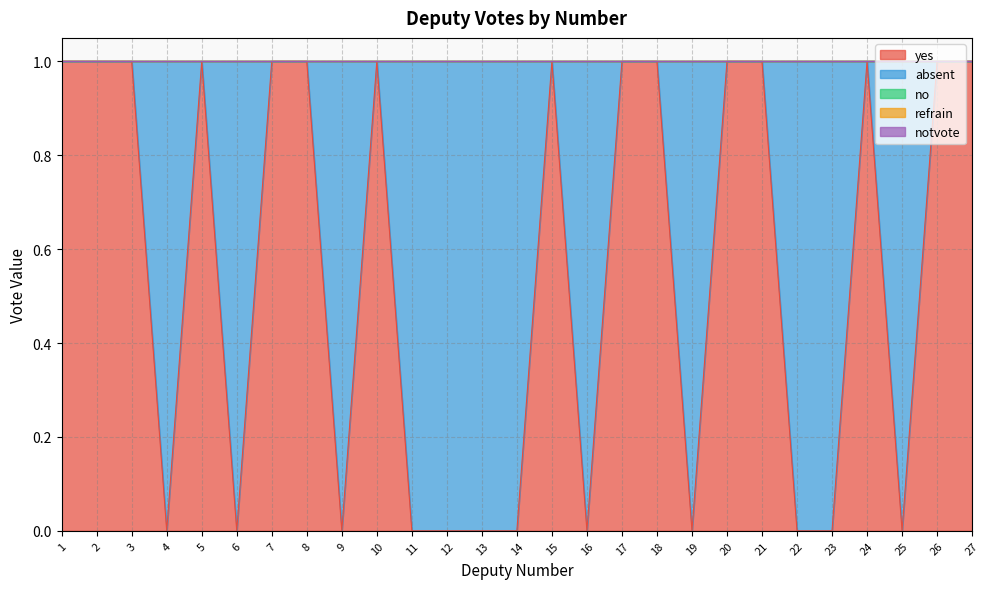

The absent series shows 0 at 5. True or false?

True